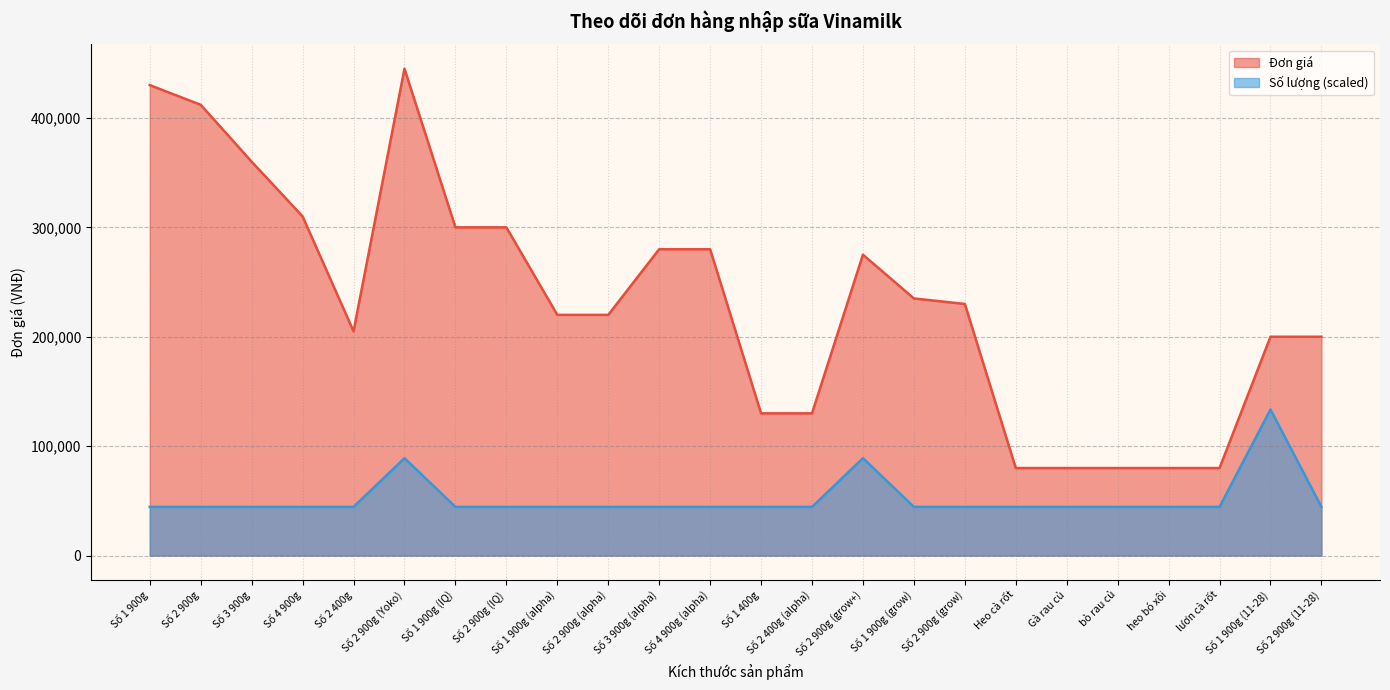

Rank the categories by Đơn giá value from highest to lowest.

Số 2 900g (Yoko), Số 1 900g, Số 2 900g, Số 3 900g, Số 4 900g, Số 1 900g (IQ), Số 2 900g (IQ), Số 3 900g (alpha), Số 4 900g (alpha), Số 2 900g (grow+), Số 1 900g (grow), Số 2 900g (grow), Số 1 900g (alpha), Số 2 900g (alpha), Số 2 400g, Số 1 900g (11-28), Số 2 900g (11-28), Số 1 400g, Số 2 400g (alpha), Heo cà rốt, Gà rau củ, bò rau củ, heo bó xôi, lươn cà rốt